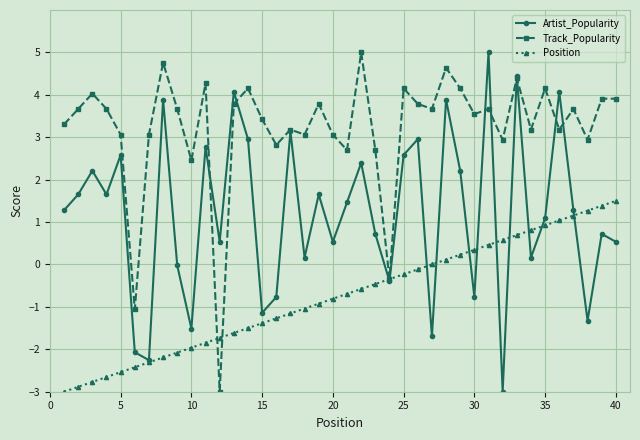

List the series in order of their overall mean, highest first.

Track_Popularity, Artist_Popularity, Position